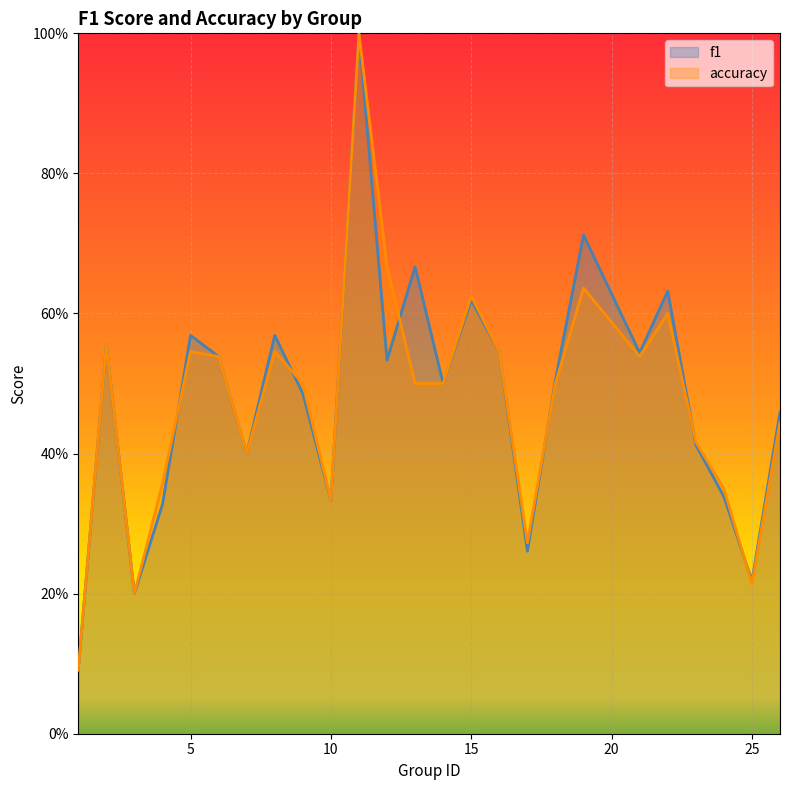

How many lines are shown in the chart?

2